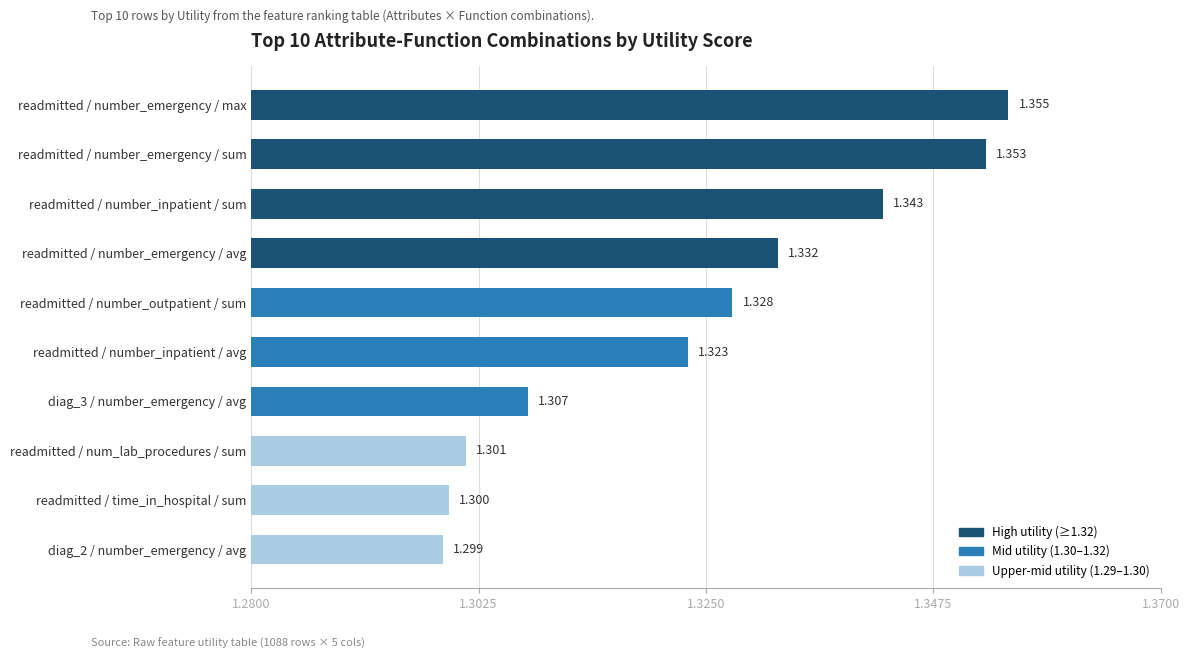

What is the difference between the maximum and minimum values?

0.1